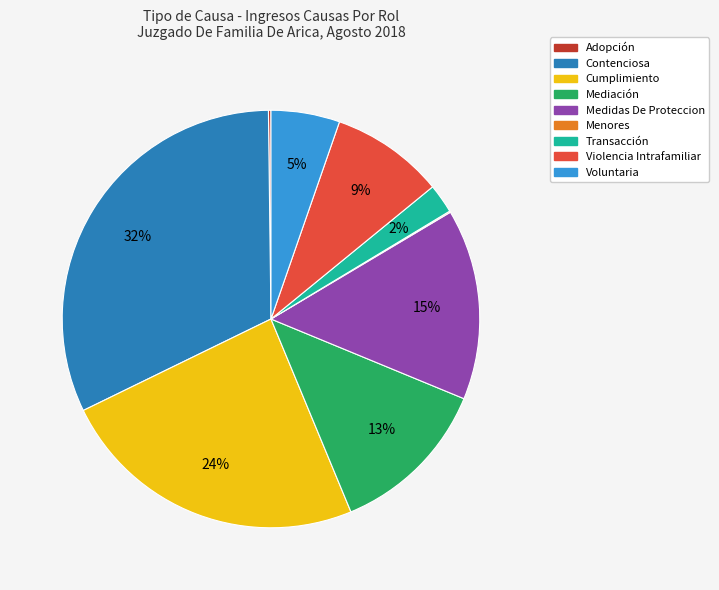

Does any single category account for the majority?

No